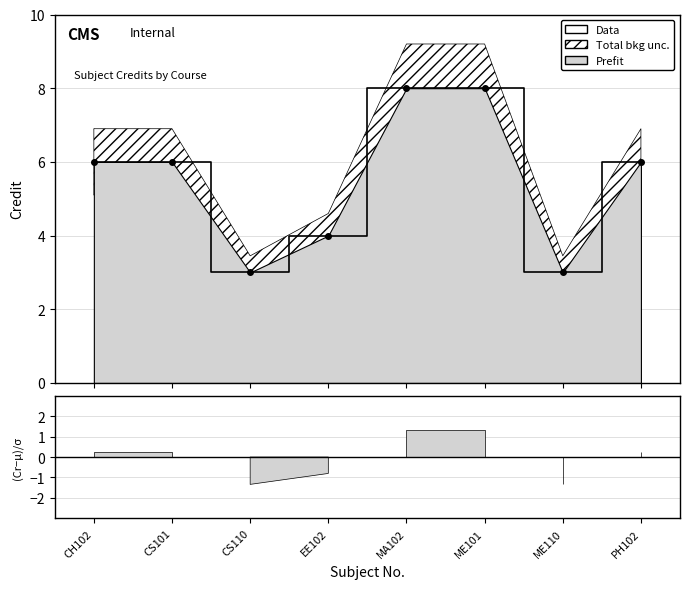

What is the label of the 3rd point from the right?

ME101